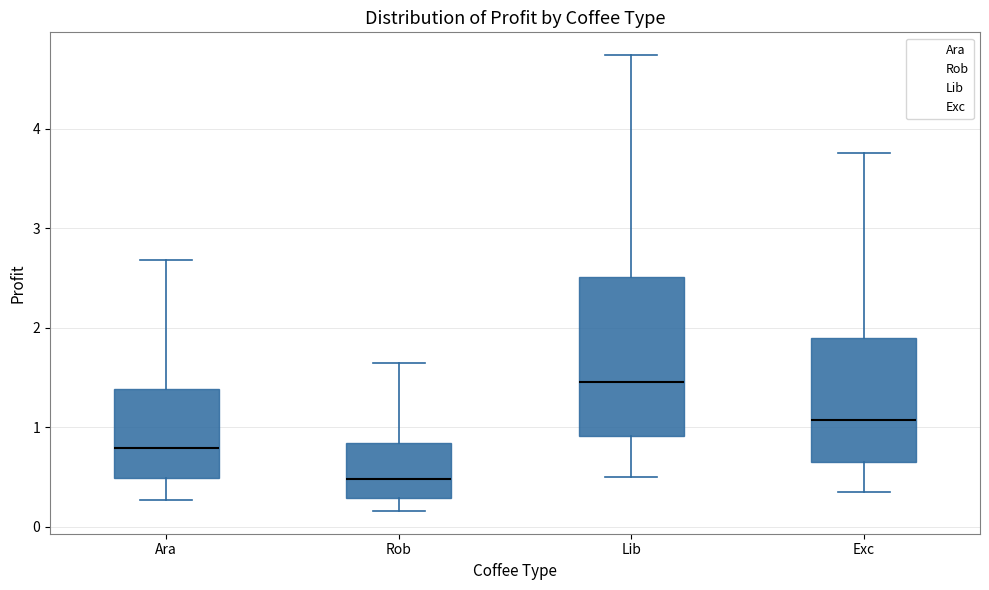

Where is the lower edge of the box for Exc on the y-axis? The values are not printed on the chart, so give them approximately, as read against the axis.

0.7